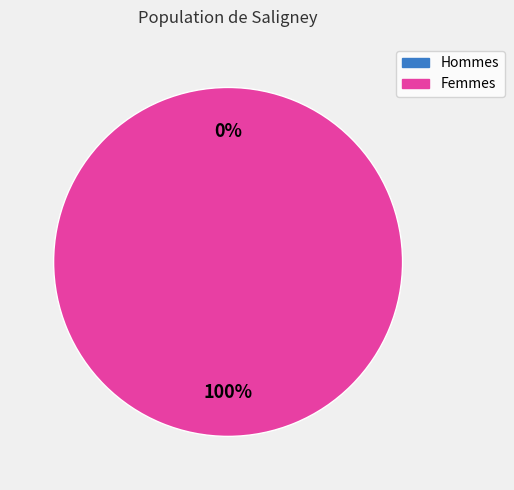

The 1583773545 slice represents 9% of the pie. True or false?

False